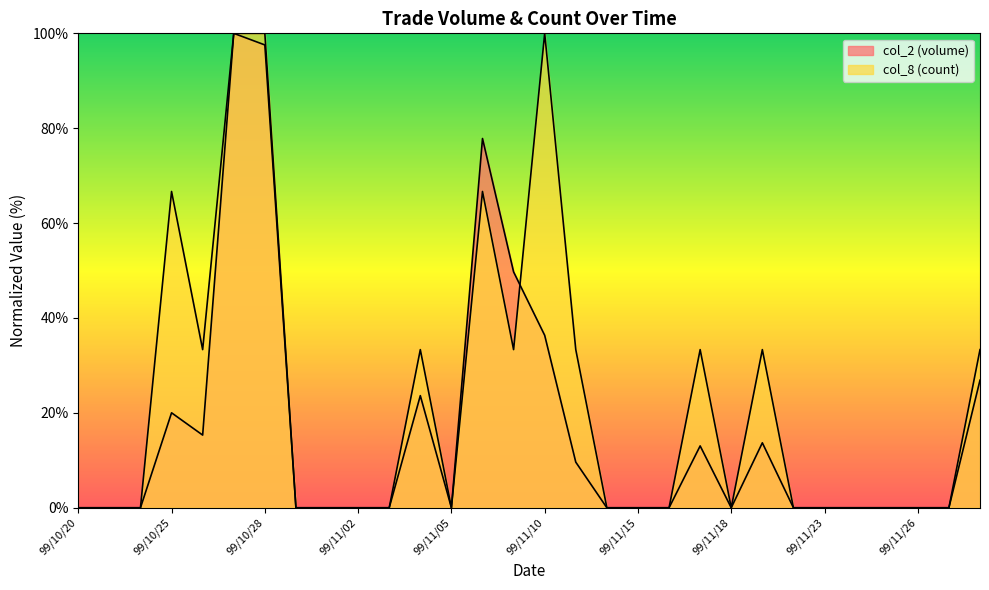

What is the label of the 12th point from the right?

99/11/15